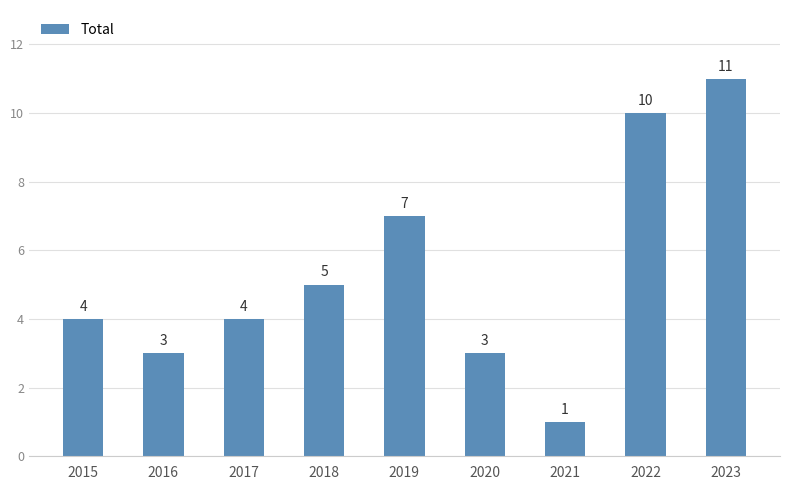

Which has a higher value, 2017 or 2021?

2017